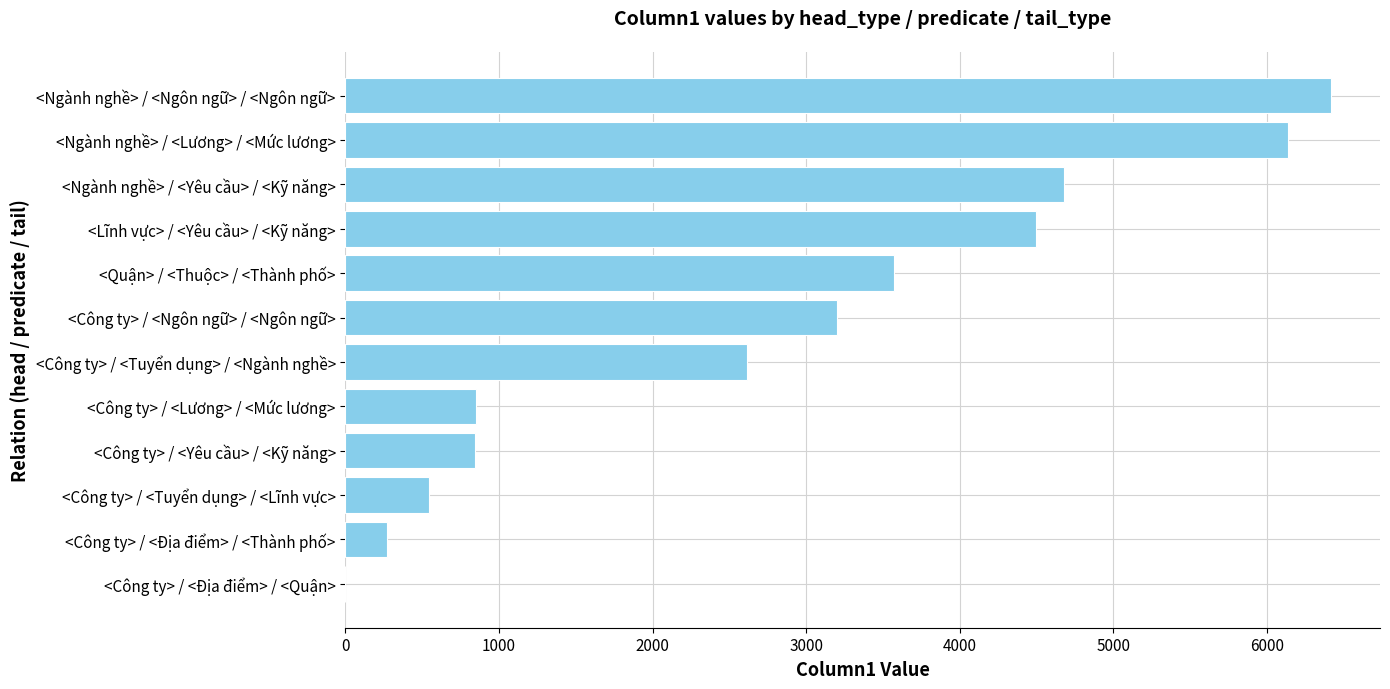

Count the number of data series in this chart.

1